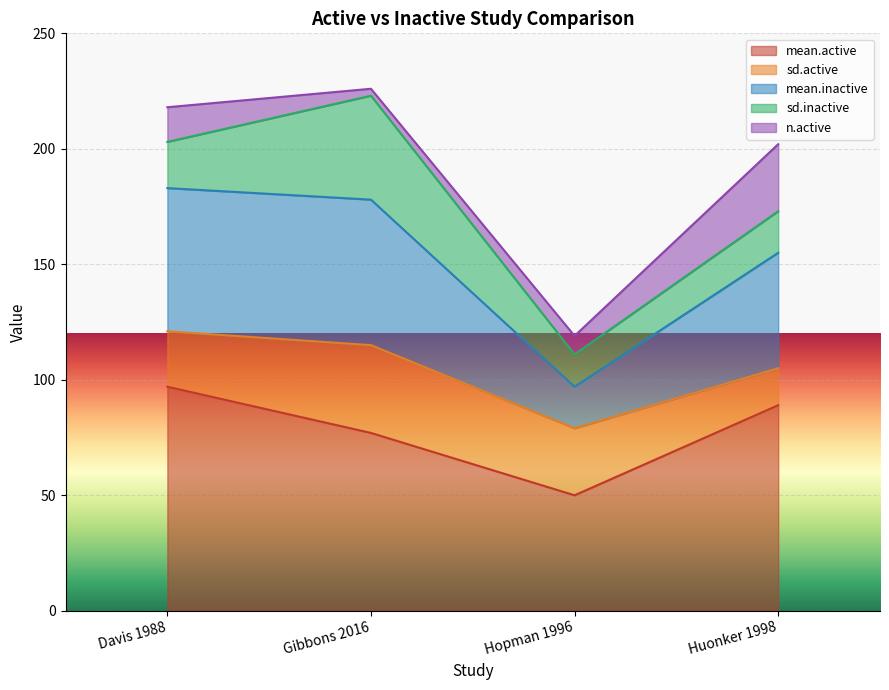

Reading left to right, list all the values displayed in this chart.

mean.active: Davis 1988=97	Gibbons 2016=77	Hopman 1996=50	Huonker 1998=89
sd.active: Davis 1988=24	Gibbons 2016=38	Hopman 1996=29	Huonker 1998=16
mean.inactive: Davis 1988=62	Gibbons 2016=63	Hopman 1996=18	Huonker 1998=50
sd.inactive: Davis 1988=20	Gibbons 2016=45	Hopman 1996=14	Huonker 1998=18
n.active: Davis 1988=15	Gibbons 2016=3	Hopman 1996=8	Huonker 1998=29